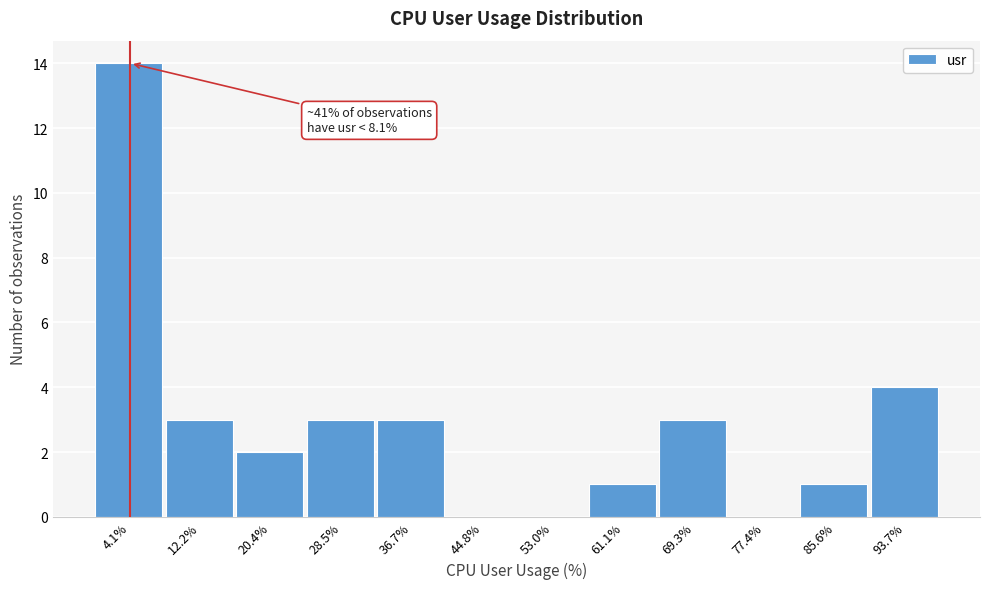

Which range on the x-axis has the tallest bar?

0 to 8